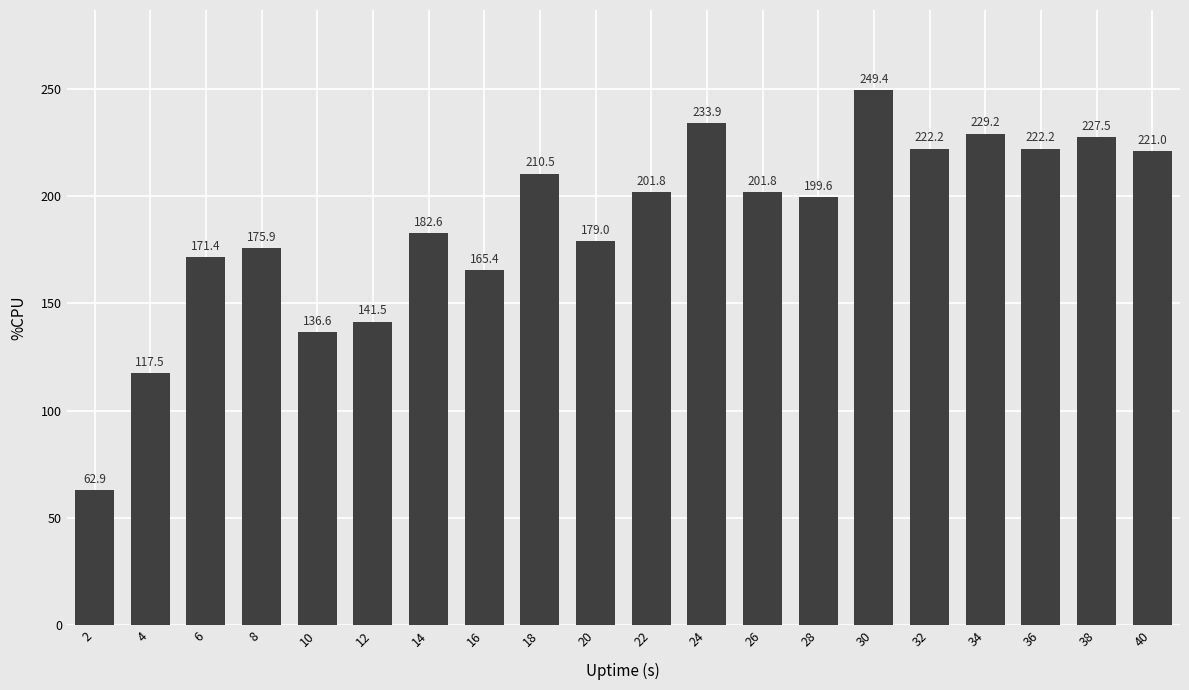

Does the chart contain stacked bars?

No